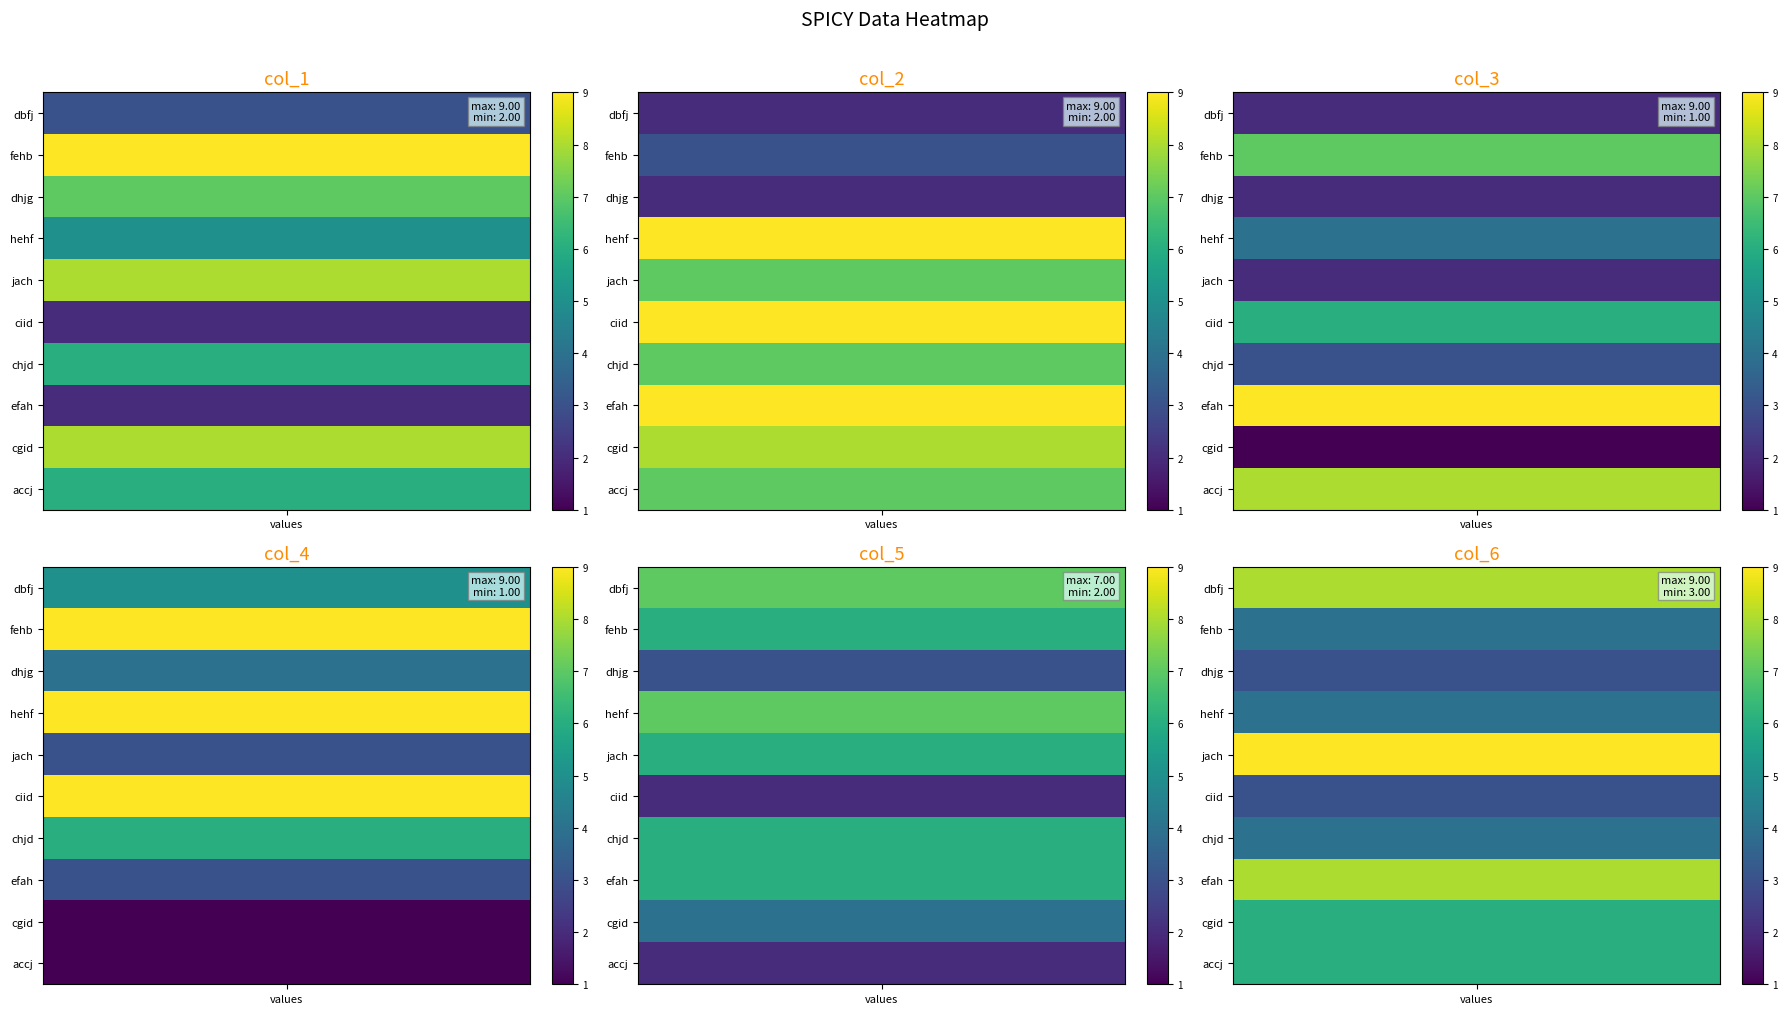

True or false: accj has a value of 2 at jach.

True